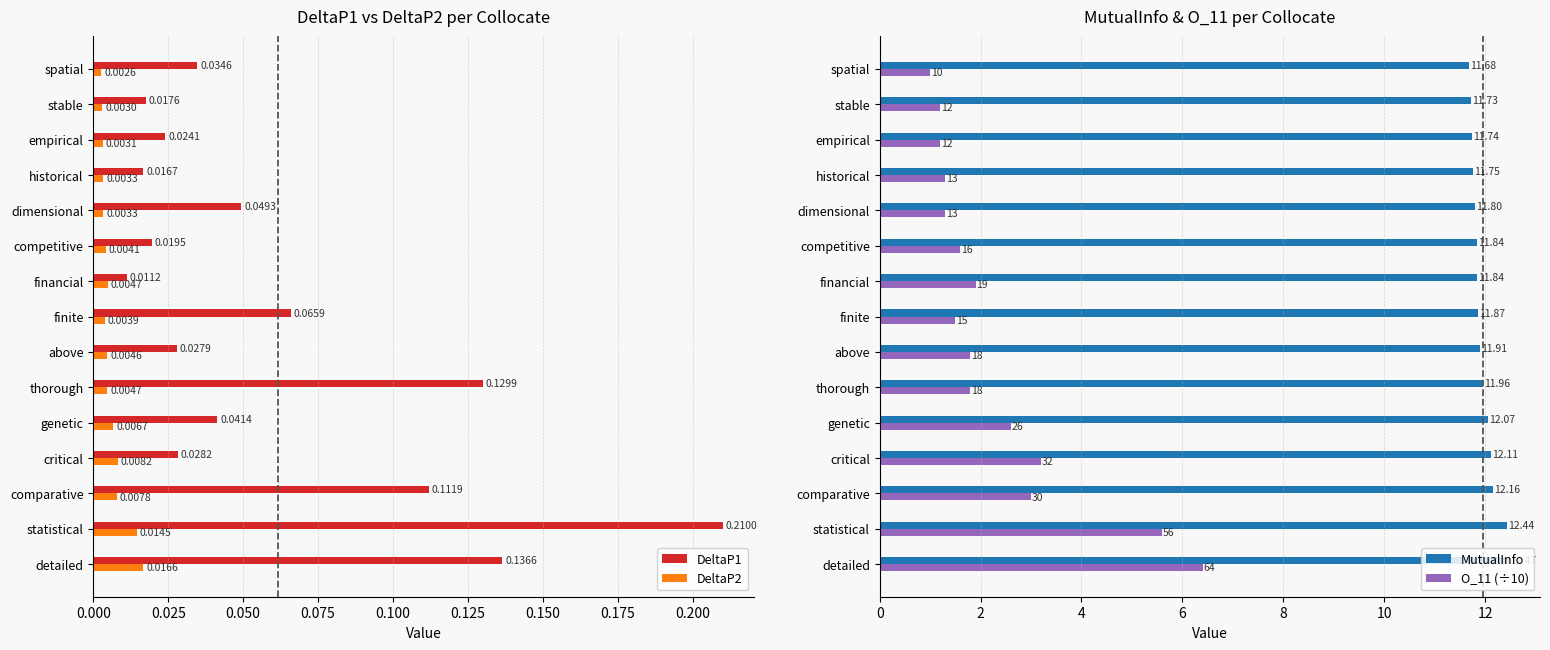

How many groups of bars are there?

15